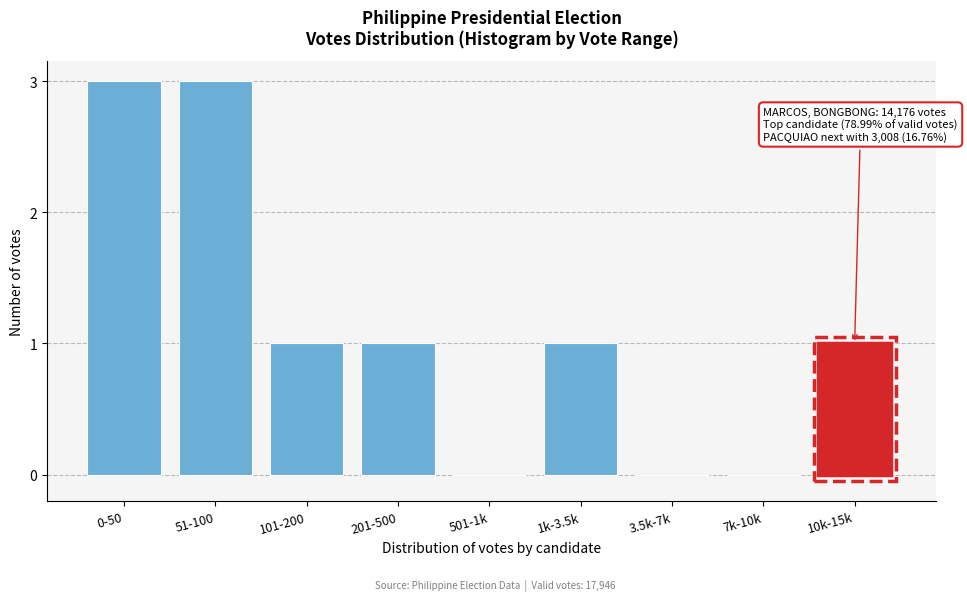

Reading left to right, extract all data points from this chart.

0-50=3	51-100=3	101-200=1	201-500=1	501-1k=0	1k-3.5k=1	3.5k-7k=0	7k-10k=0	10k-15k=1